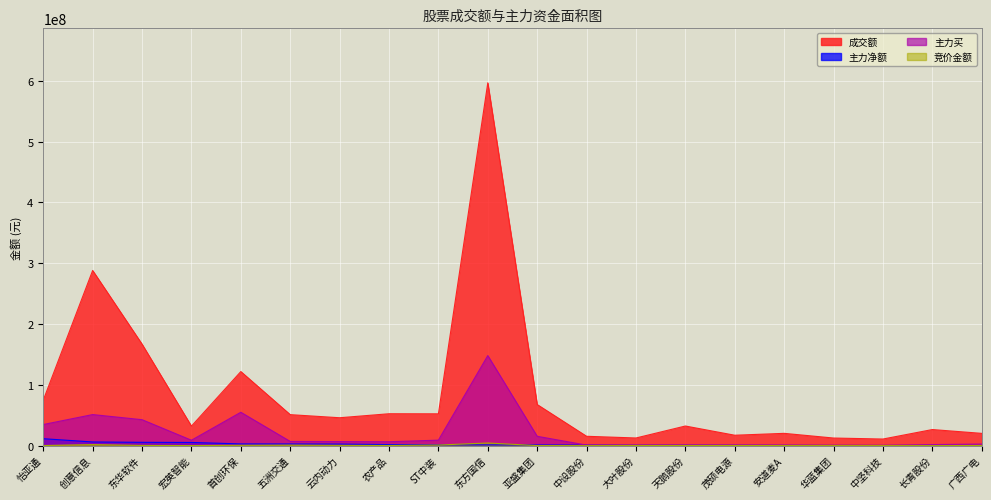

What is the label of the 3rd point from the right?

中坚科技